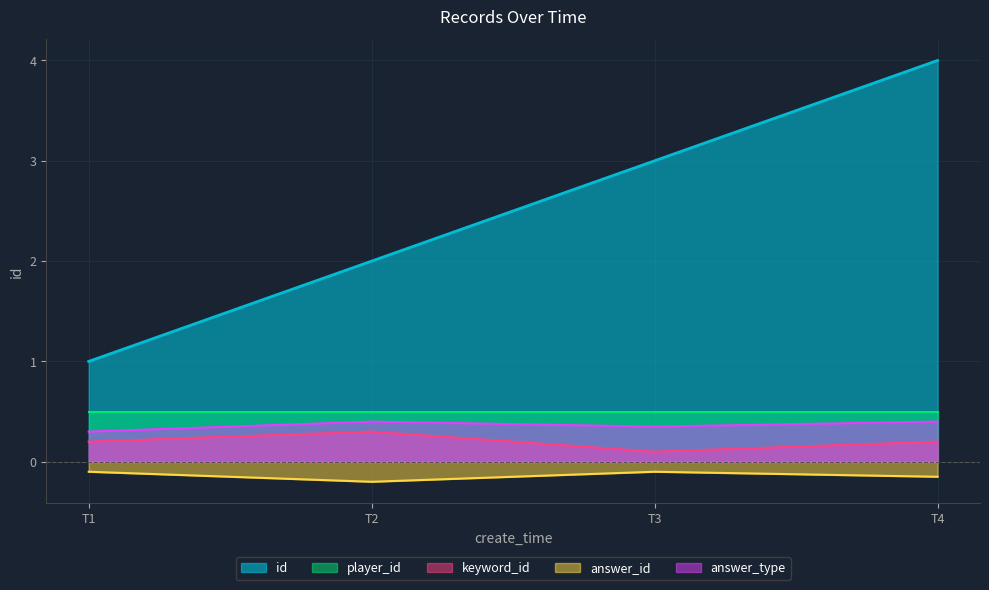

The value of keyword_id at T2 is 0.3. True or false?

True